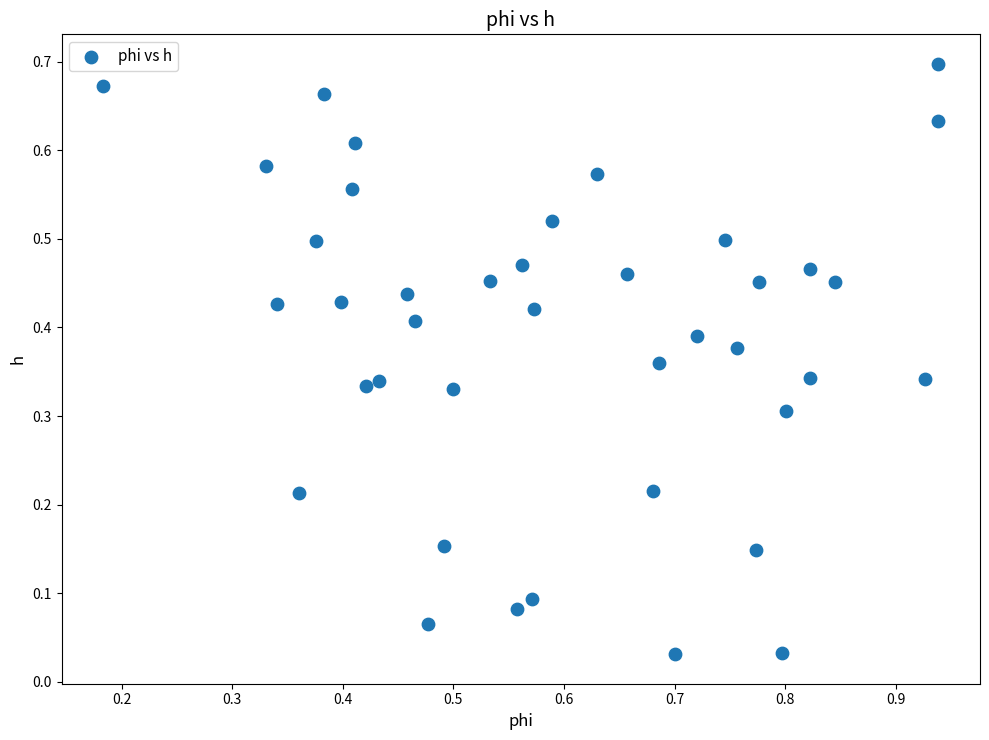

What is the range of X values (max minus min)?

0.8